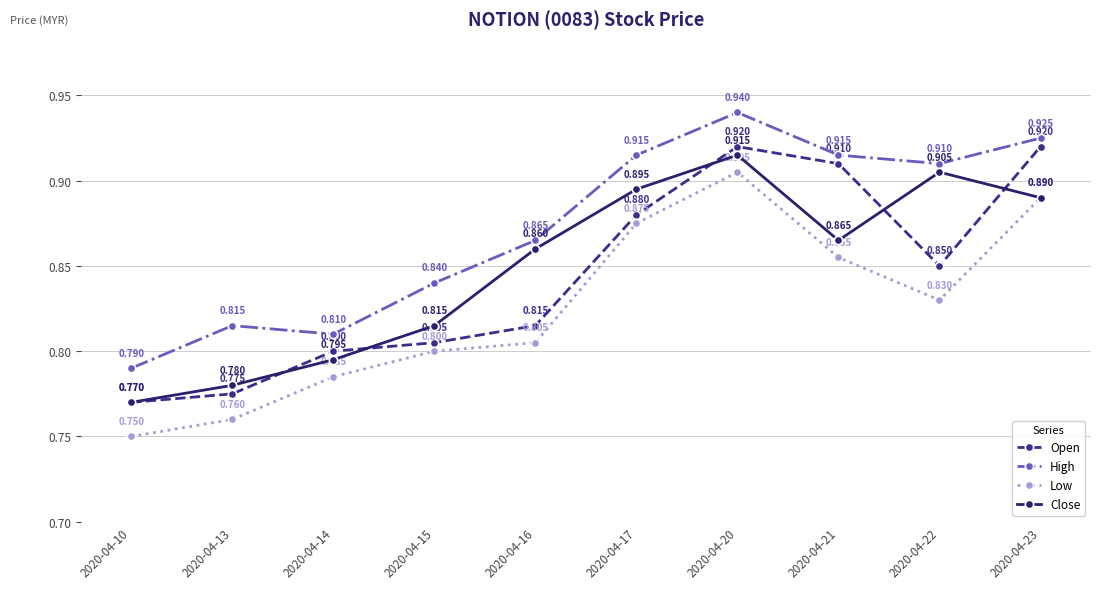

How many data points does each series have?

10